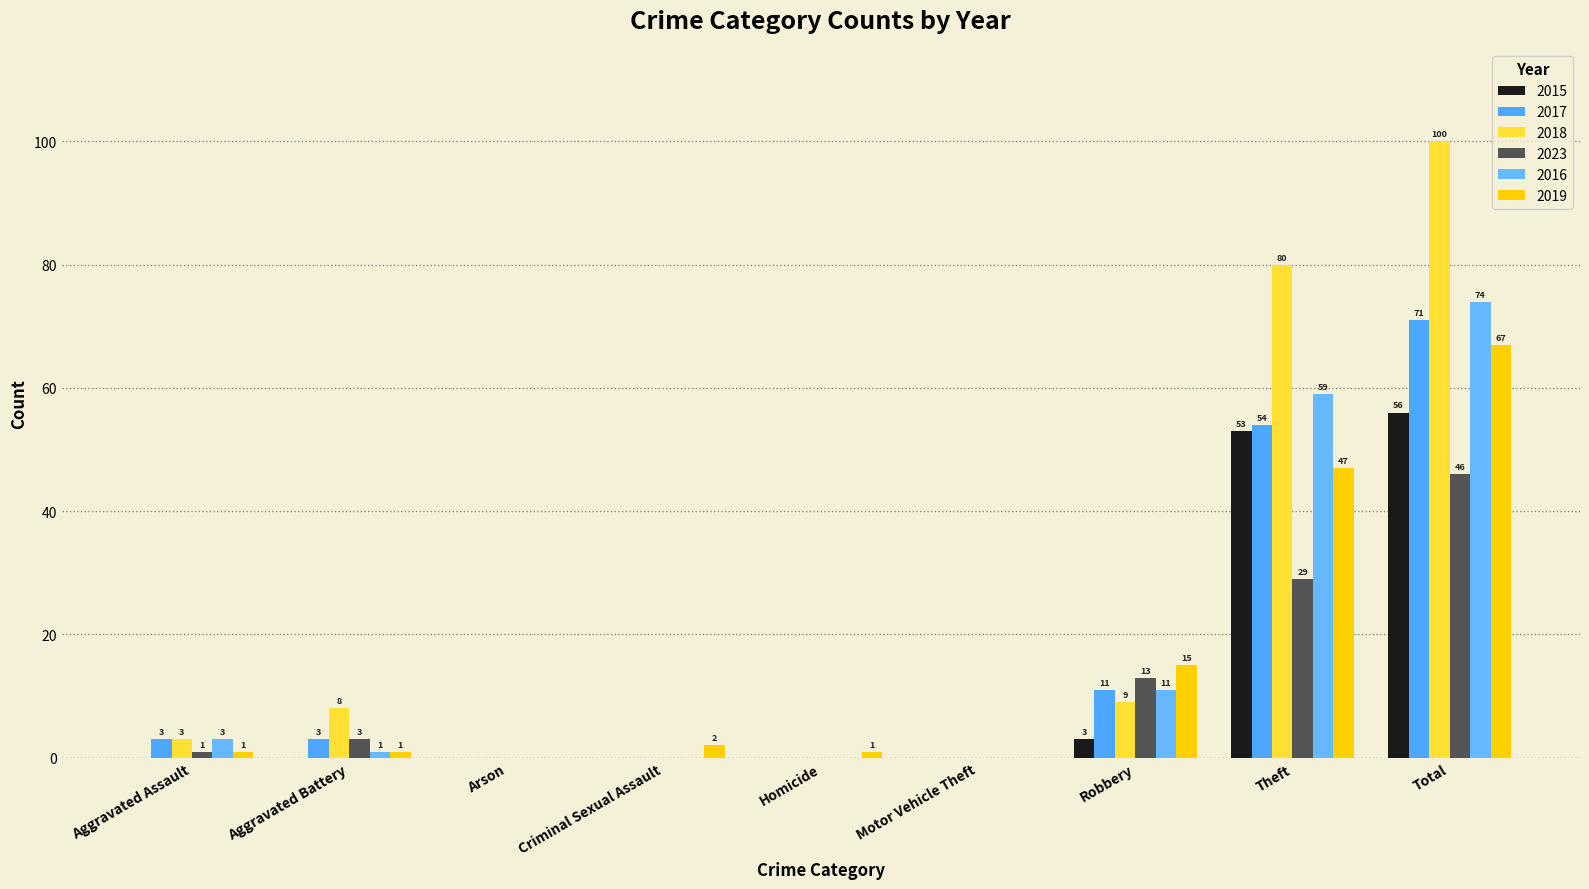

Is it true that 2019 equals 92 at Total?

False